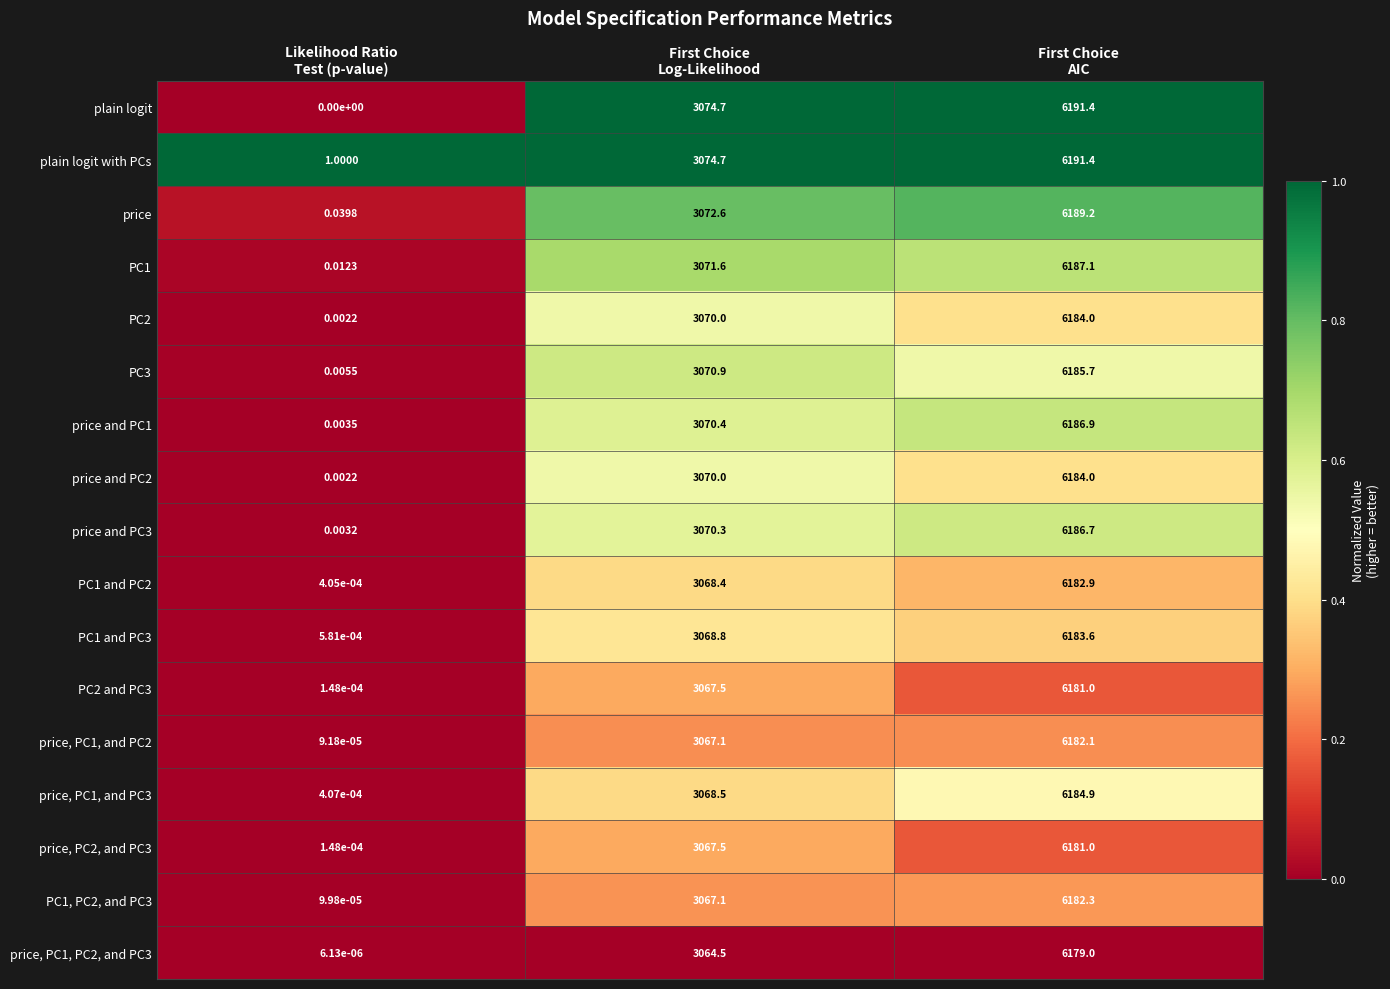

At how many categories does at least one series exceed 0?

3